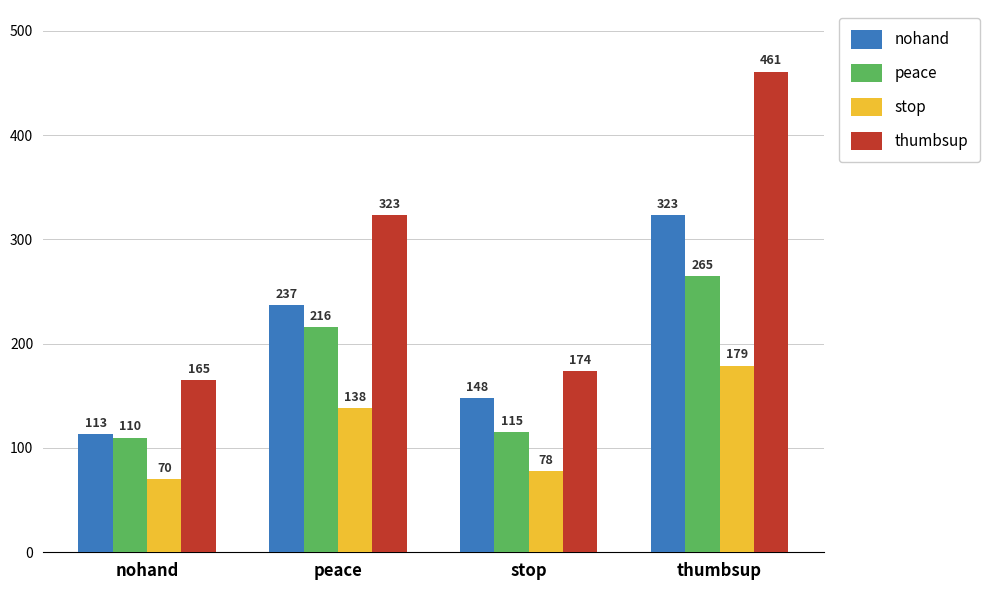

What is the difference between the peace values at nohand and peace?

106